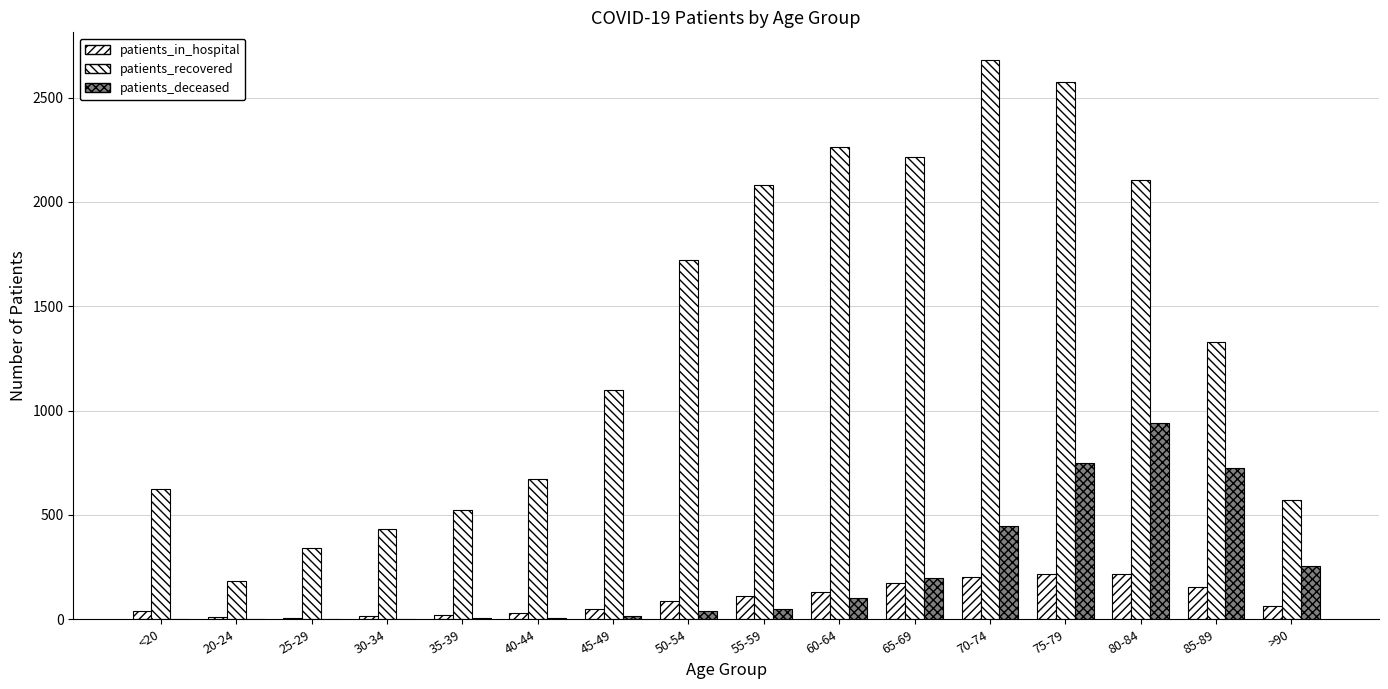

What is the label of the 13th bar from the right?

30-34